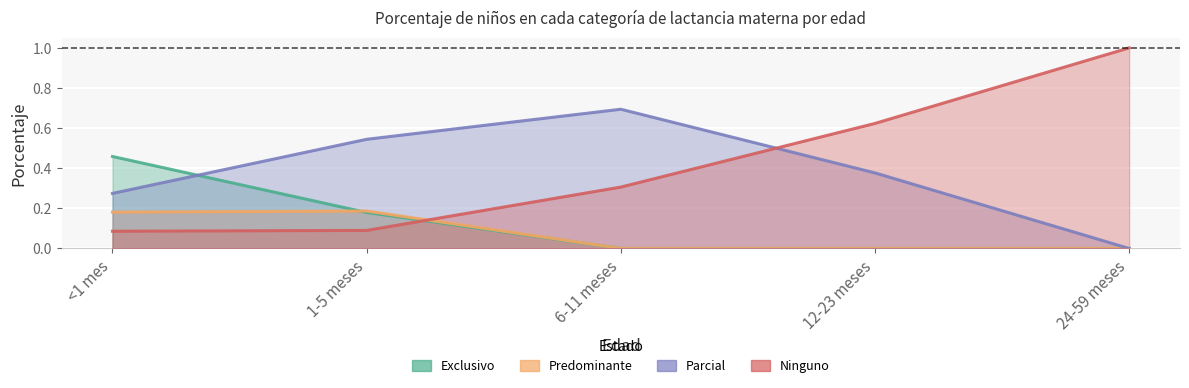

At 1-5 meses, list the series in order from smallest to largest.

Ninguno, Exclusivo, Predominante, Parcial